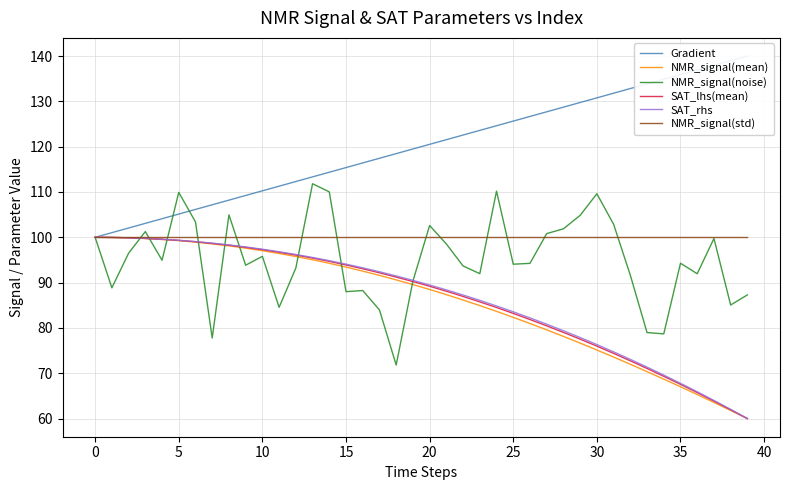

What is the highest value of the SAT_rhs series?

100.0